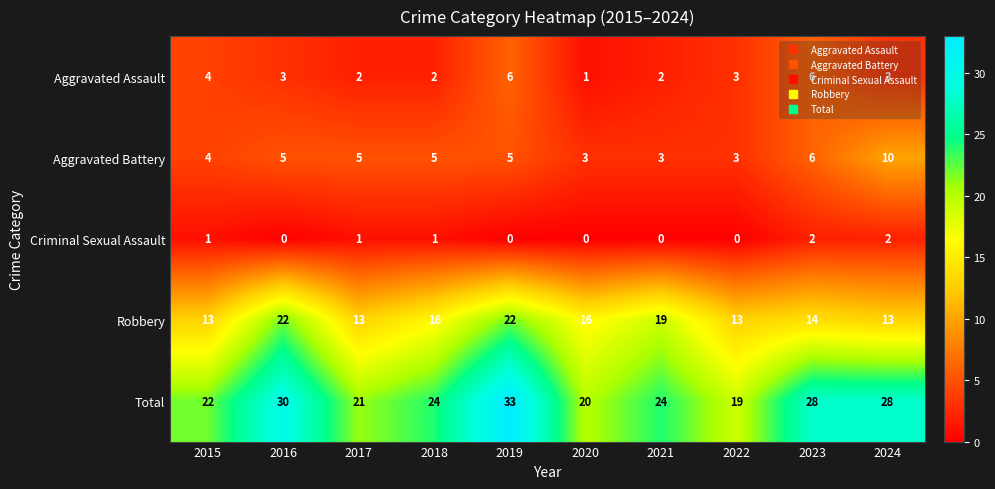

Rank the series by their maximum value, from highest to lowest.

Total, Robbery, Aggravated Battery, Aggravated Assault, Criminal Sexual Assault